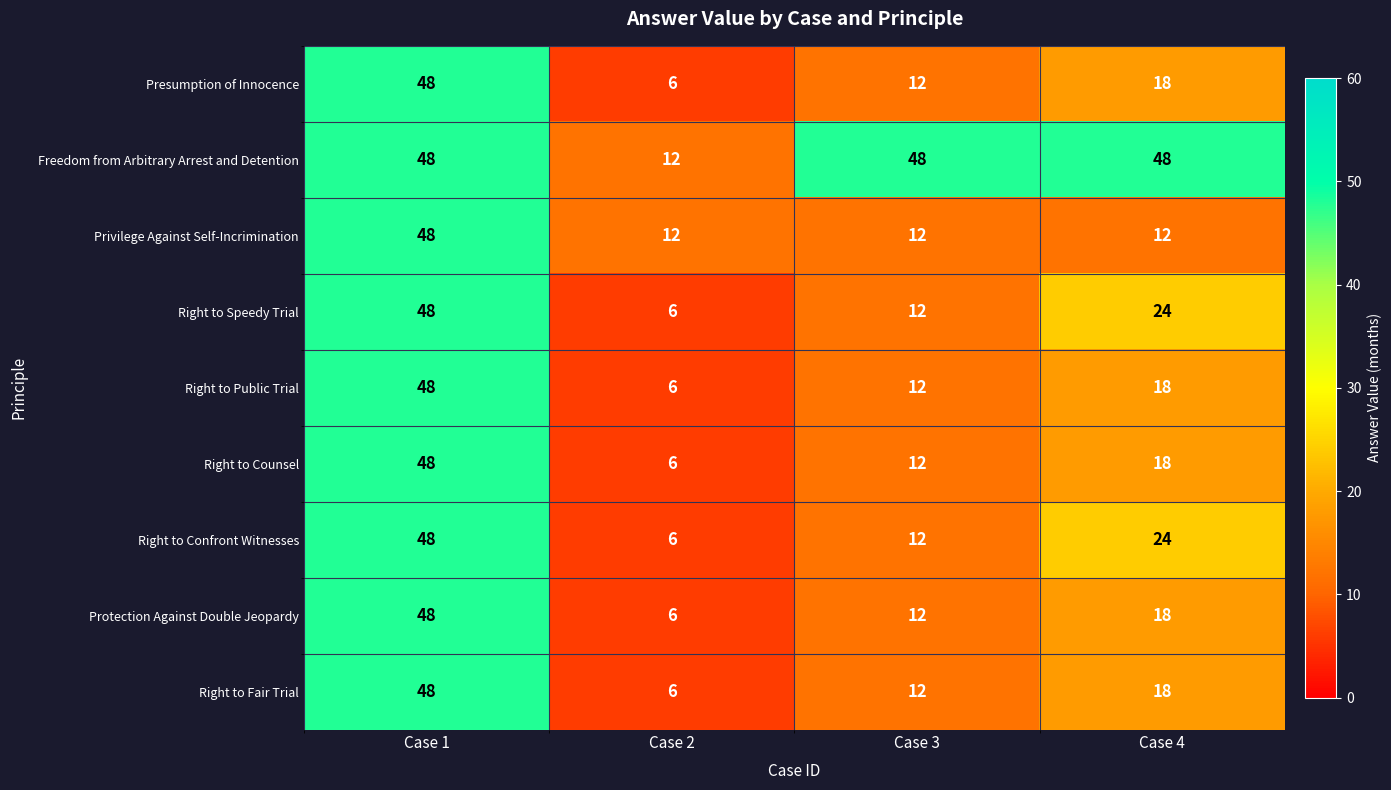

What is the minimum value shown in the chart?

6